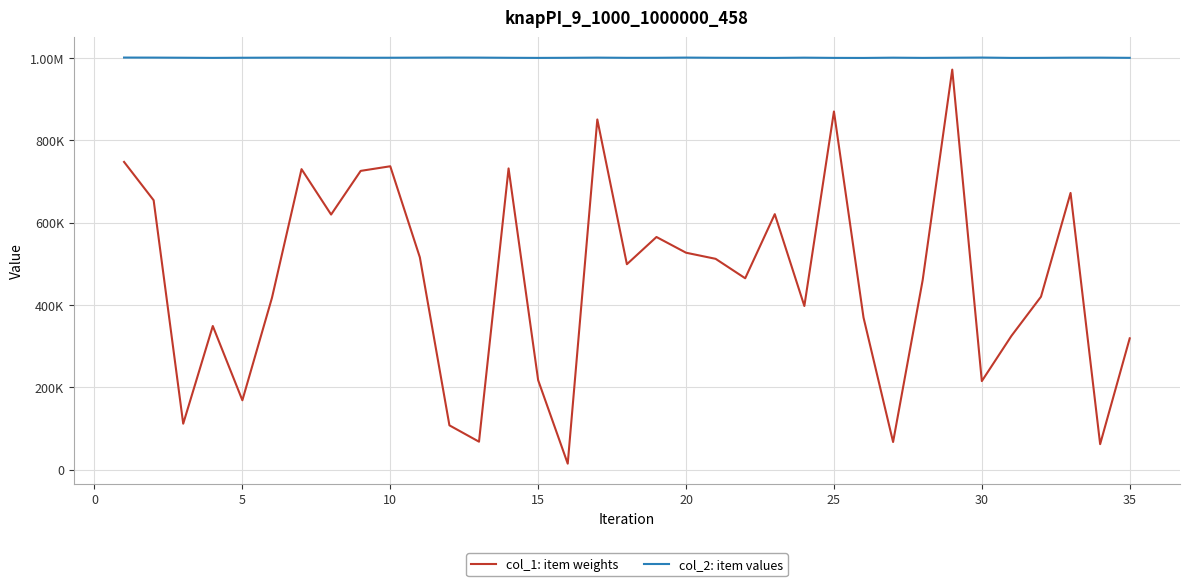

At which category does col_2: item values reach its first local valley?

10